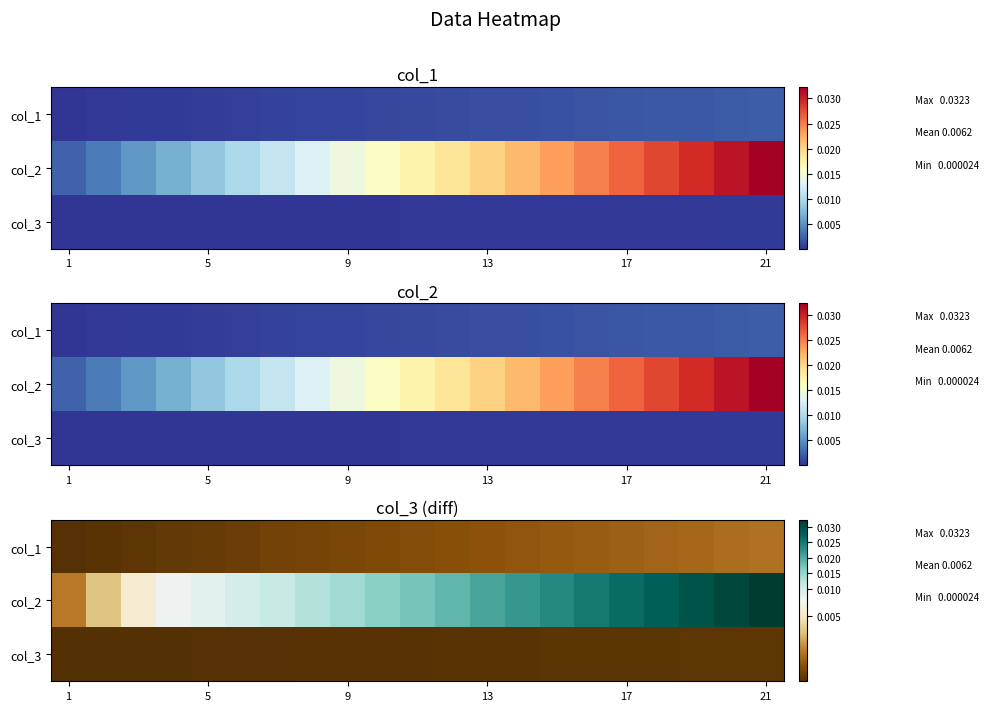

List the series in order of their peak value, lowest first.

col_3, col_1, col_2